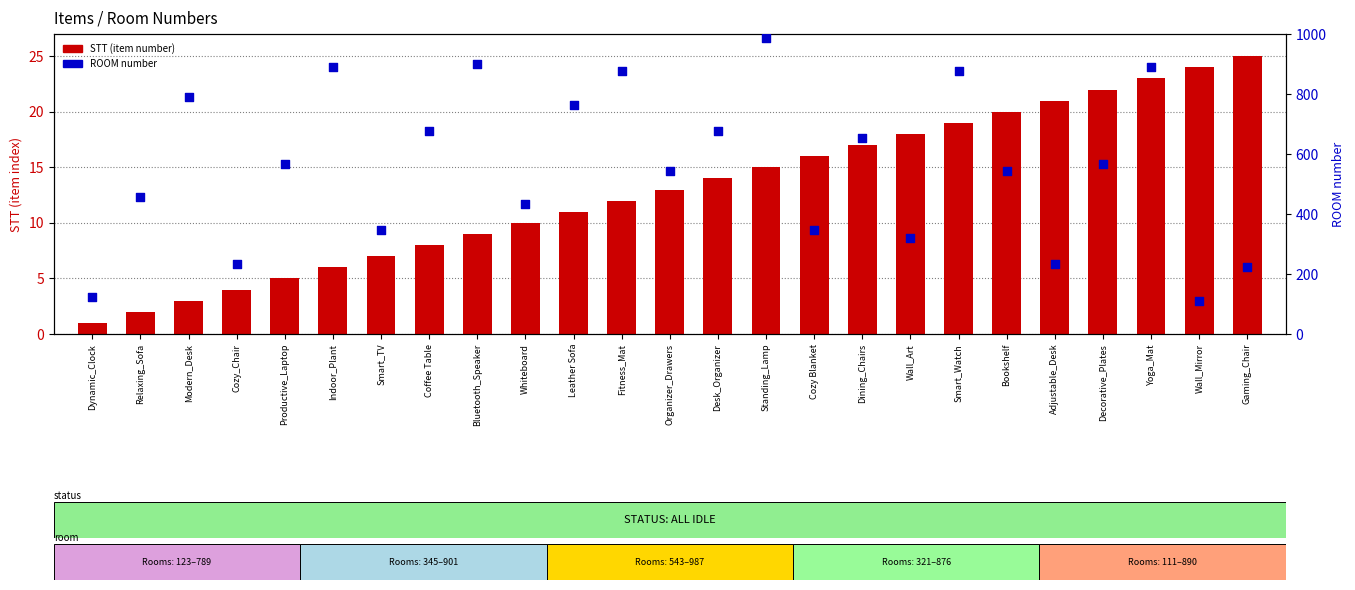

Which series has the largest Y range (max minus min)?

ROOM number